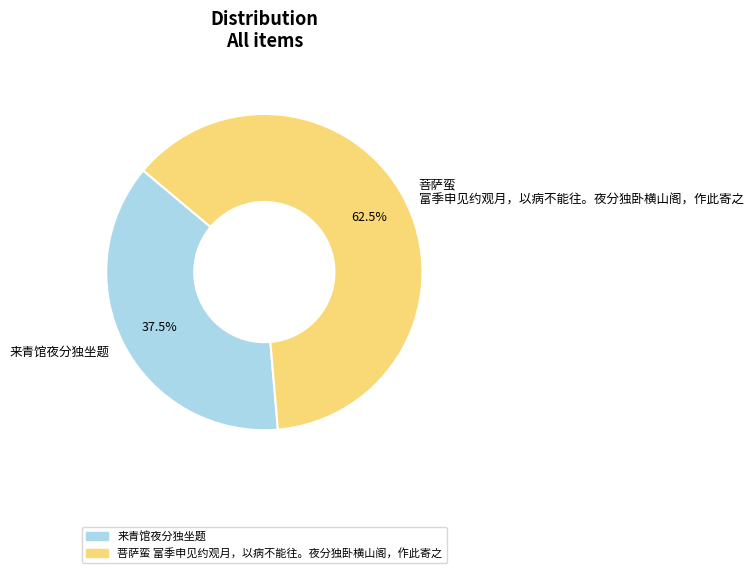

What is the majority slice?

菩萨蛮 富季申见约观月，以病不能往。夜分独卧横山阁，作此寄之